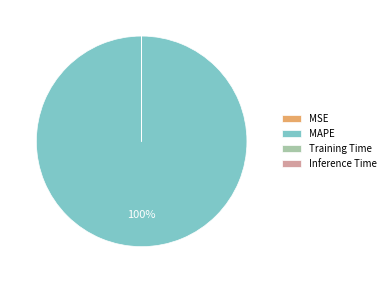

To the nearest percent, what portion does MAPE represent?

100%